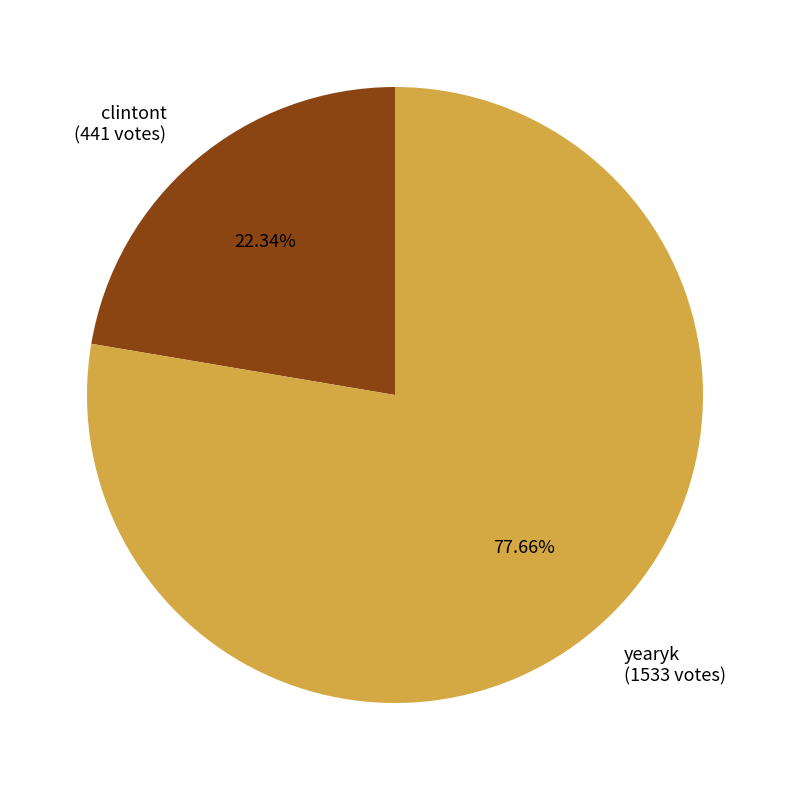

Is there a majority slice in this chart?

Yes